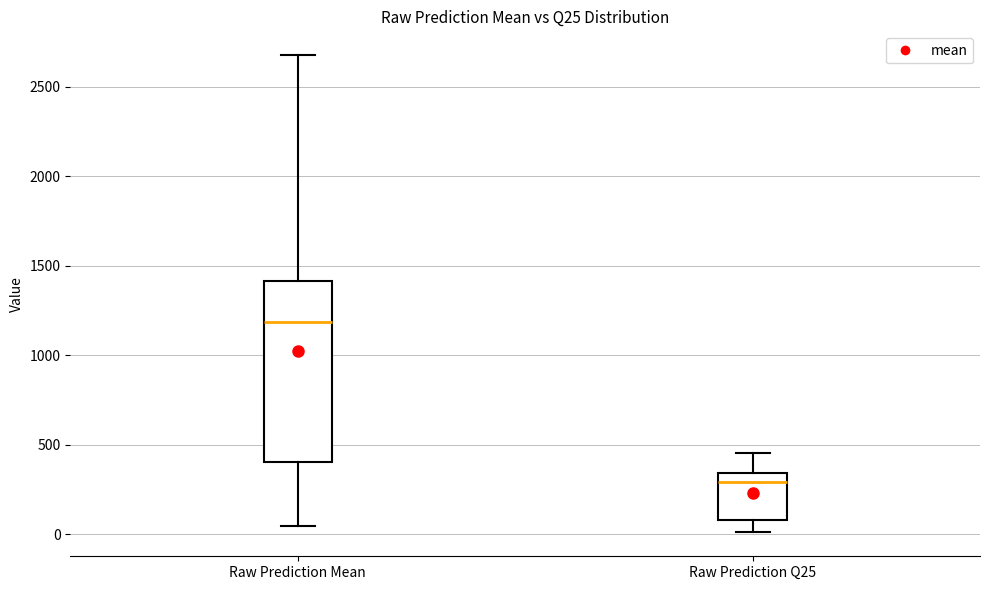

Where does the median line of the box for Raw Prediction Mean sit on the y-axis? The values are not printed on the chart, so give them approximately, as read against the axis.

1200